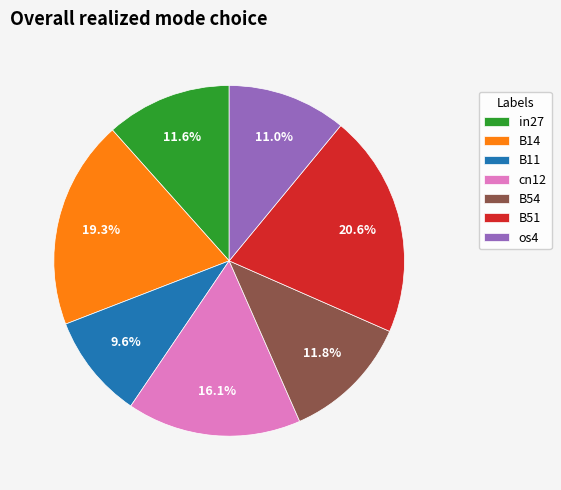

Between in27 and cn12, which is larger?

cn12